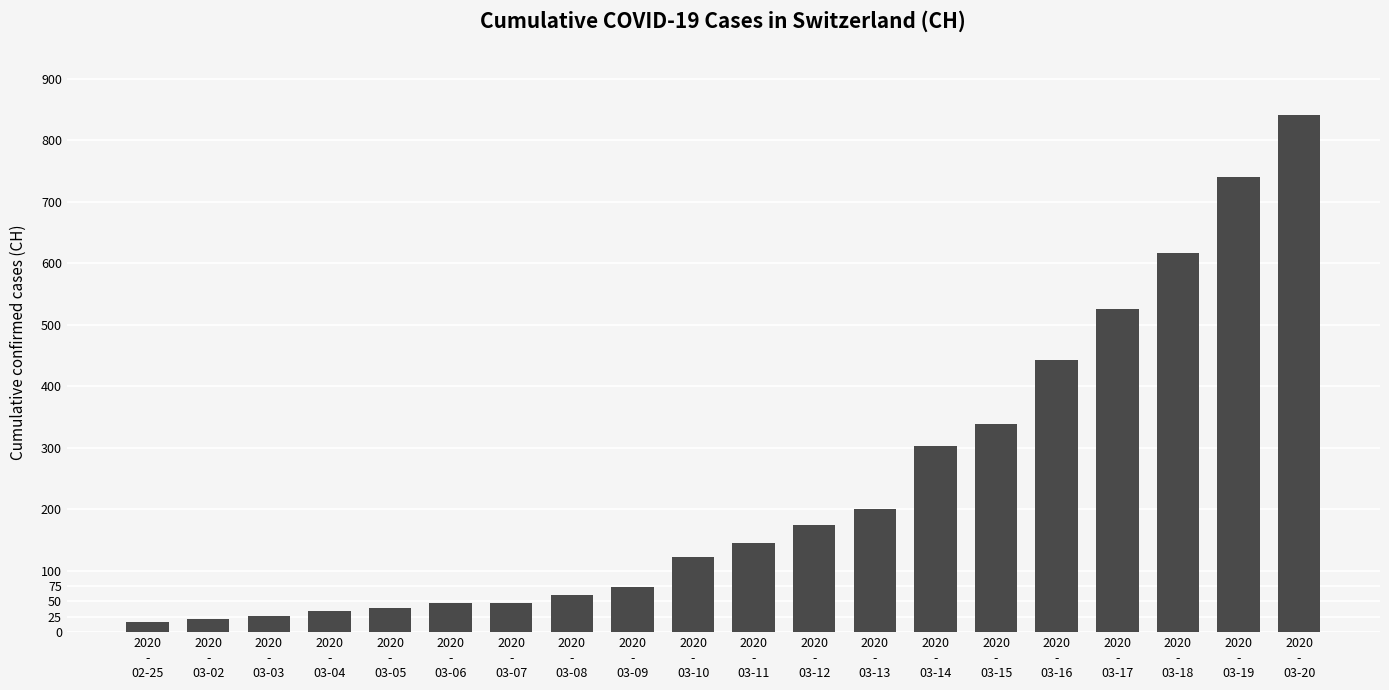

Are the bars horizontal?

No